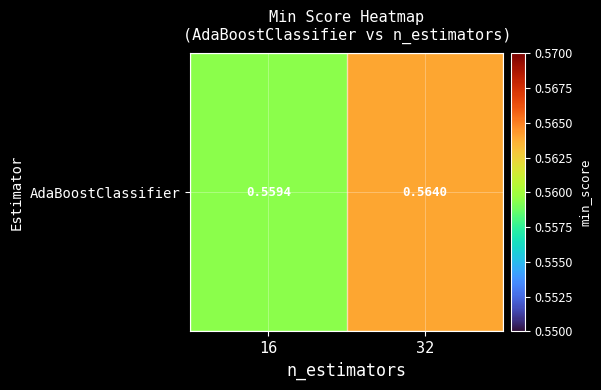

Count the values in the range 0 to 1.

2